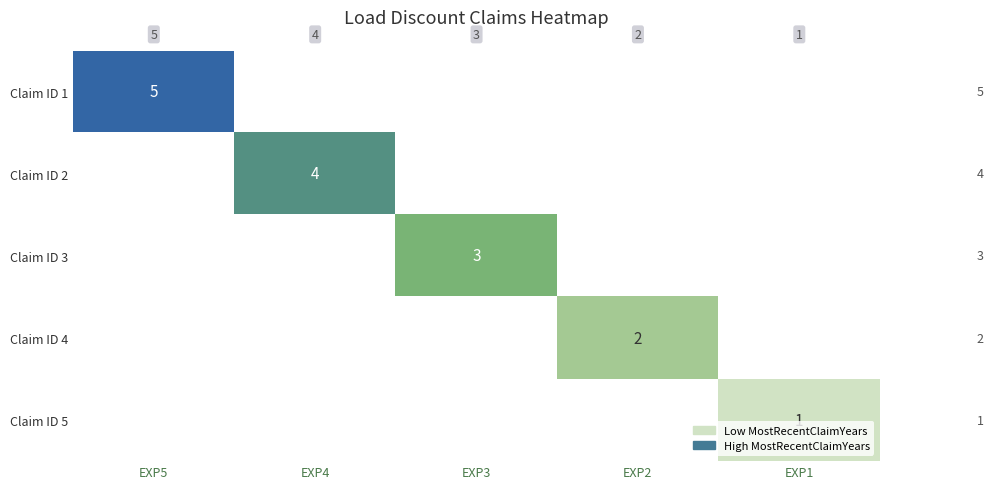

The Claim ID 3 series shows 4 at EXP3. True or false?

False